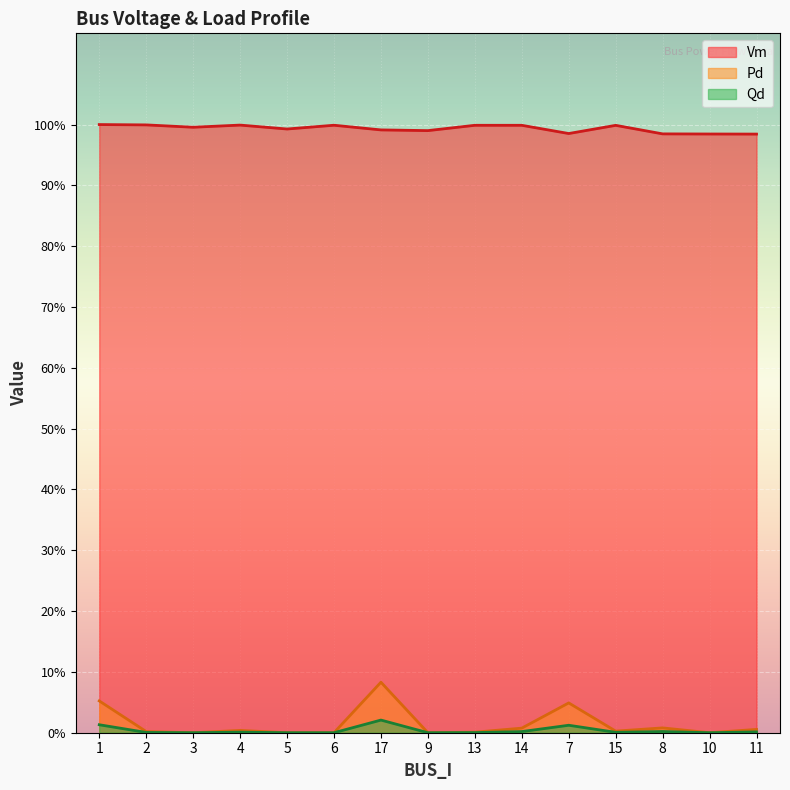

True or false: Qd has more than 1 interior local peaks.

True